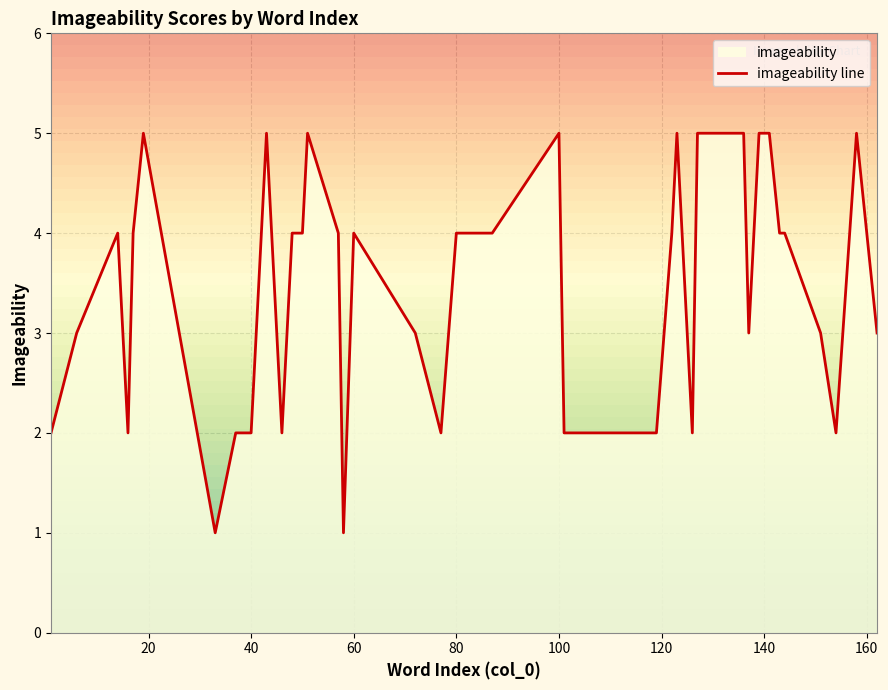

What is the maximum value for imageability line?

5